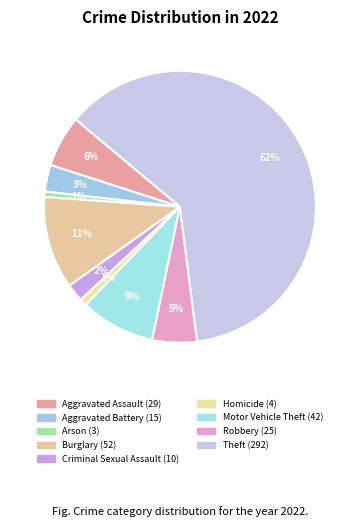

How many segments does this pie chart have?

9